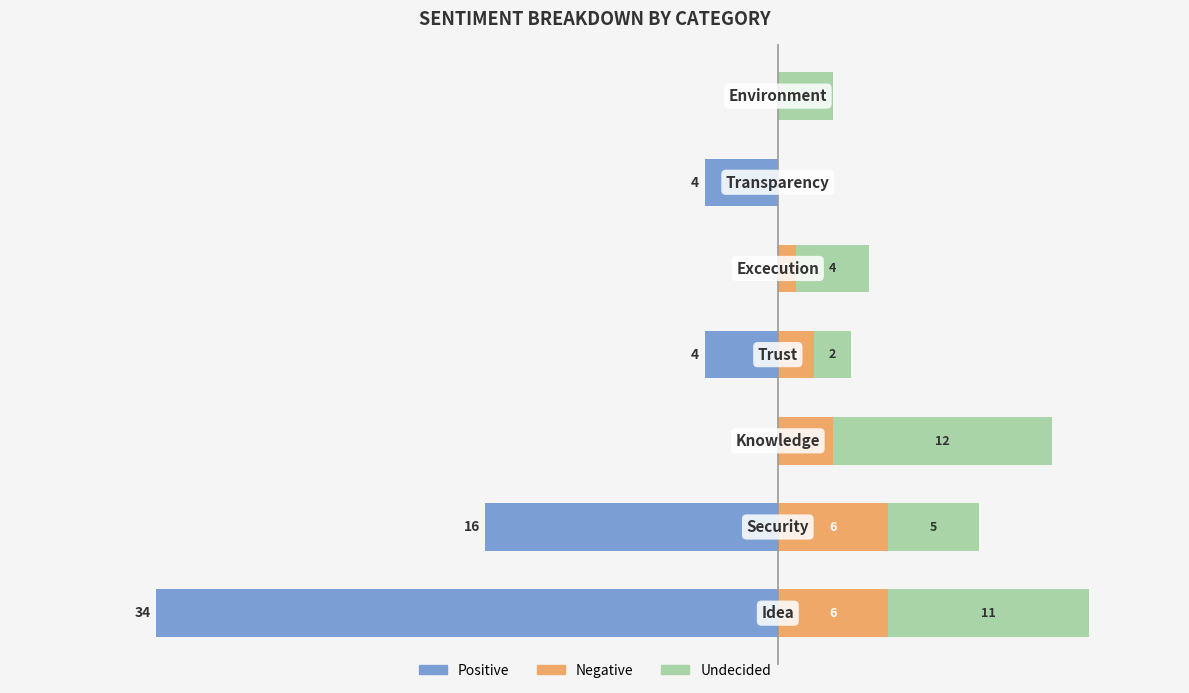

The value of Undecided at 0 is 15. True or false?

False